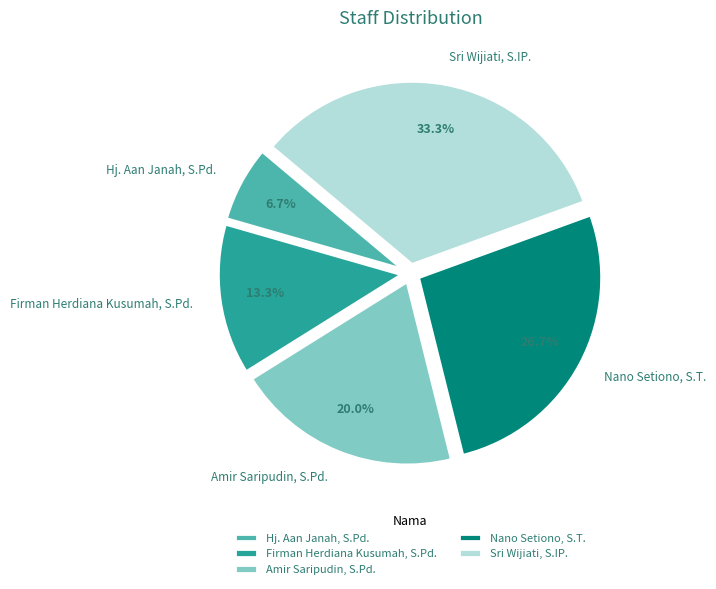

How much of the chart is everything except Amir Saripudin, S.Pd.?

80.0%